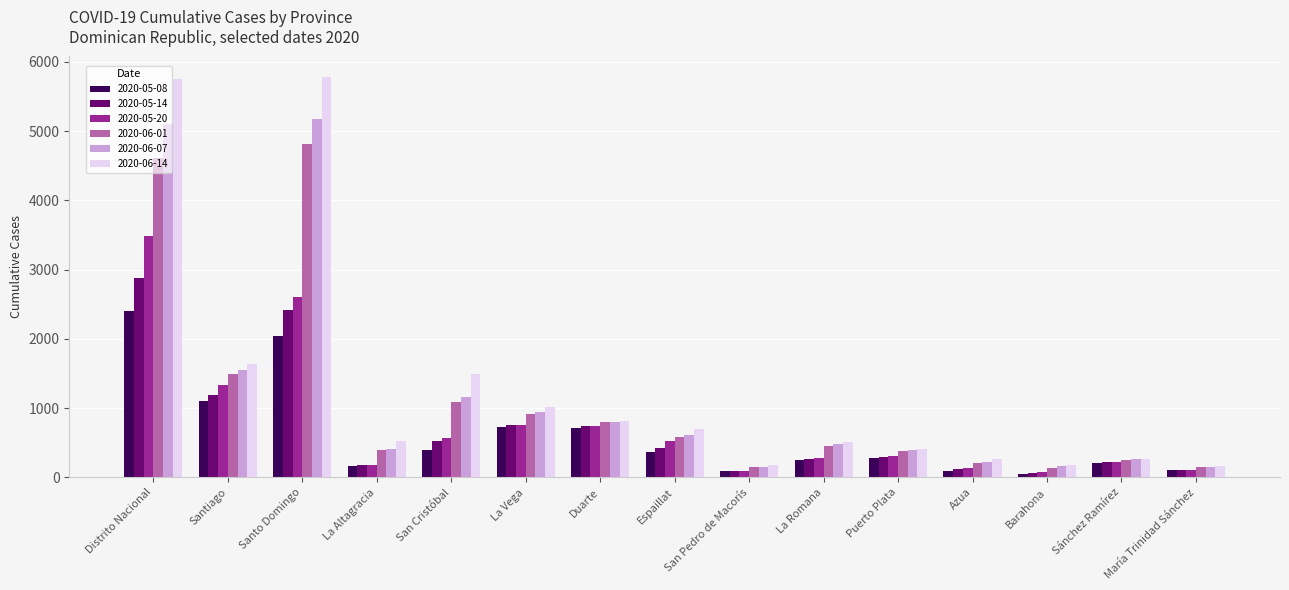

What is the difference between the maximum and minimum values in the 2020-05-14 series?

2804